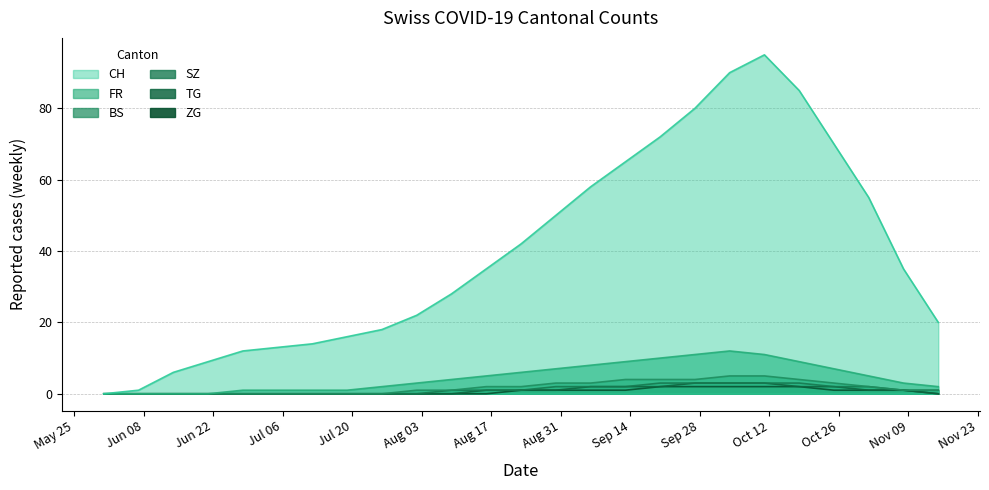

Which series changed the most between 2020-08-09 and 2020-11-01?

CH